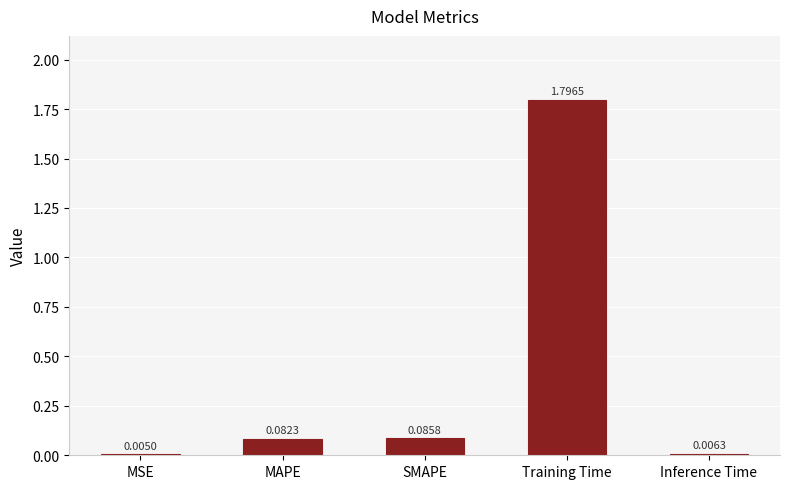

What is the change in value from SMAPE to Inference Time?

-0.1